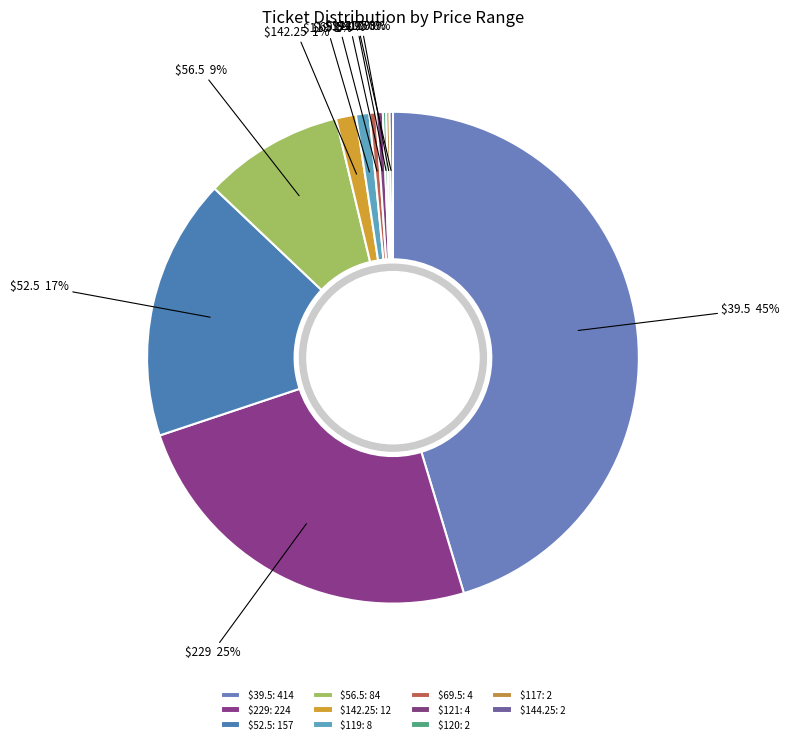

Is there any slice that represents more than half of the pie?

No